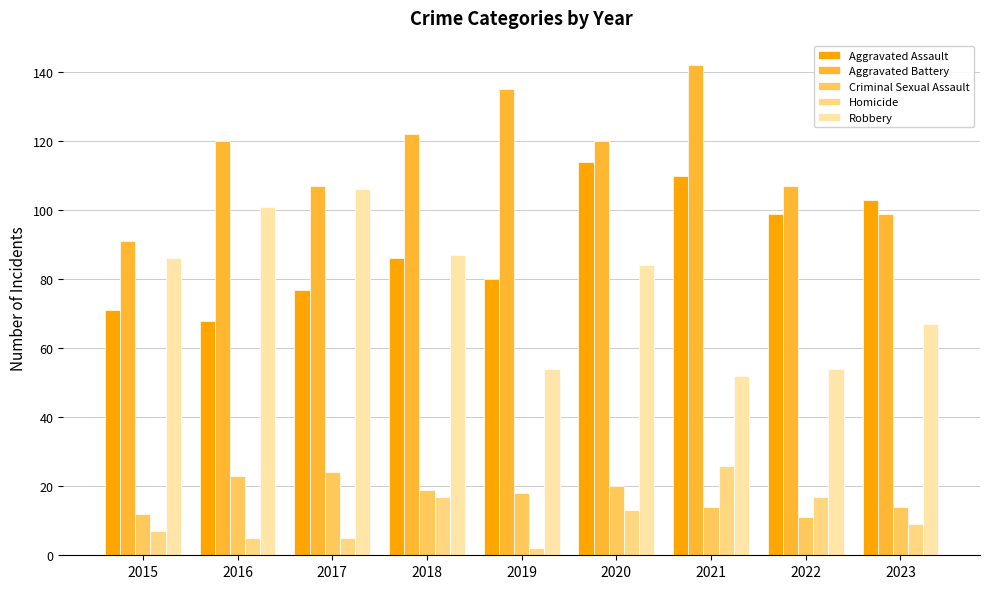

At which label is Aggravated Assault closest to 91?

2018